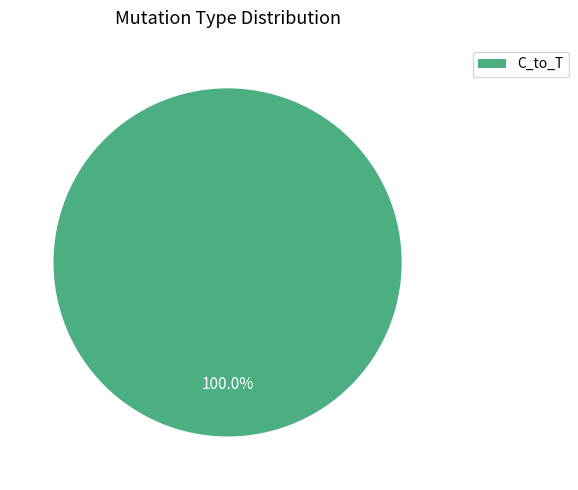

Rank the categories by value from highest to lowest.

C_to_T